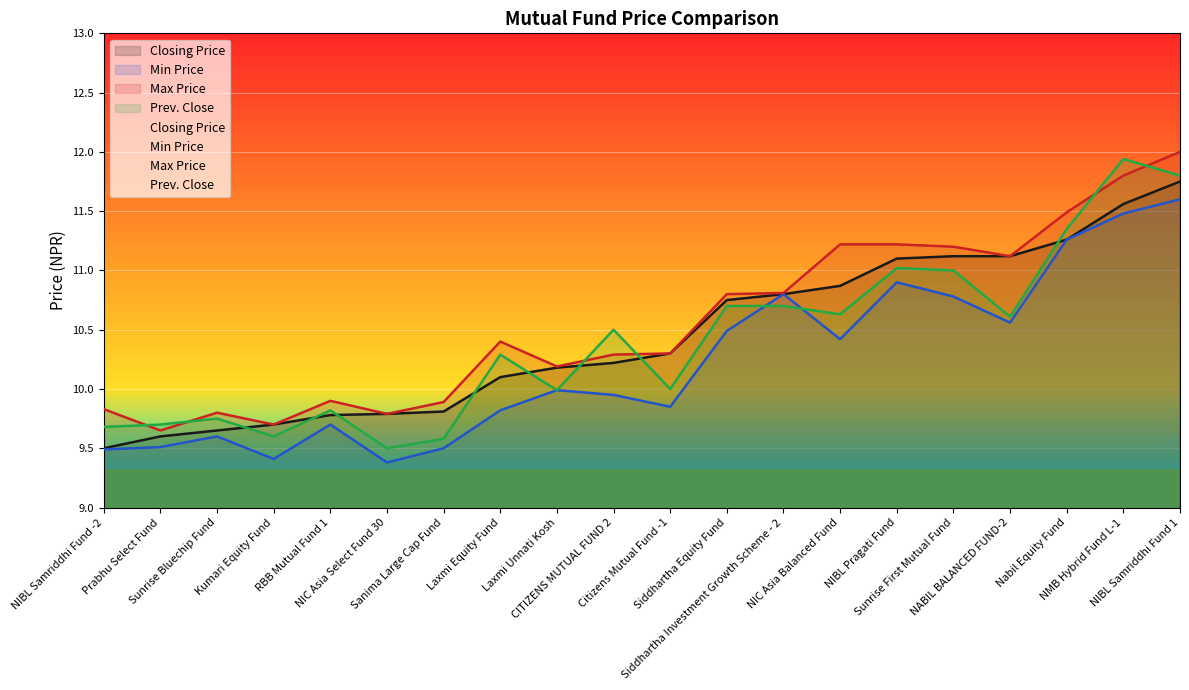

Rank the categories by Closing Price value from highest to lowest.

NIBL Samriddhi Fund 1, NMB Hybrid Fund L-1, Nabil Equity Fund, Sunrise First Mutual Fund, NABIL BALANCED FUND-2, NIBL Pragati Fund, NIC Asia Balanced Fund, Siddhartha Investment Growth Scheme - 2, Siddhartha Equity Fund, Citizens Mutual Fund -1, CITIZENS MUTUAL FUND 2, Laxmi Unnati Kosh, Laxmi Equity Fund, Sanima Large Cap Fund, NIC Asia Select Fund 30, RBB Mutual Fund 1, Kumari Equity Fund, Sunrise Bluechip Fund, Prabhu Select Fund, NIBL Samriddhi Fund -2